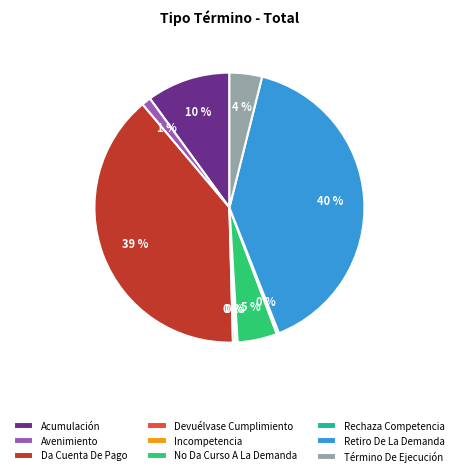

Which category has the biggest portion of the pie?

Retiro De La Demanda